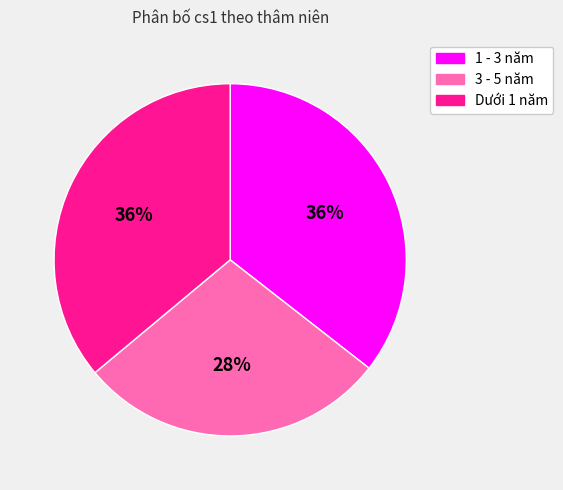

Approximately how many times larger is the value at 1 - 3 năm compared to 3 - 5 năm?

1.3